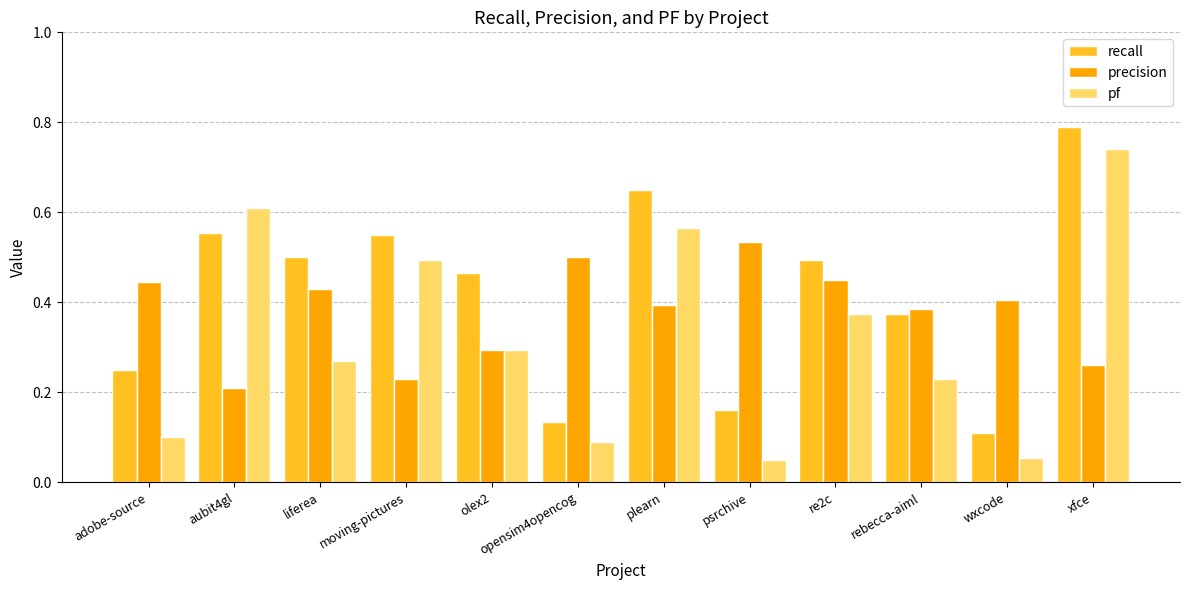

The value of precision at plearn is 0.4. True or false?

True